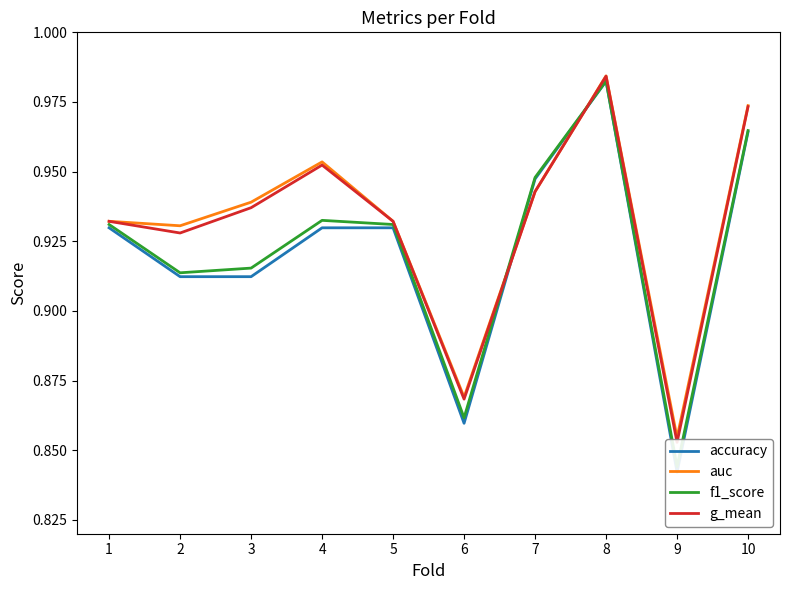

Between 4 and 6, which is larger?

4